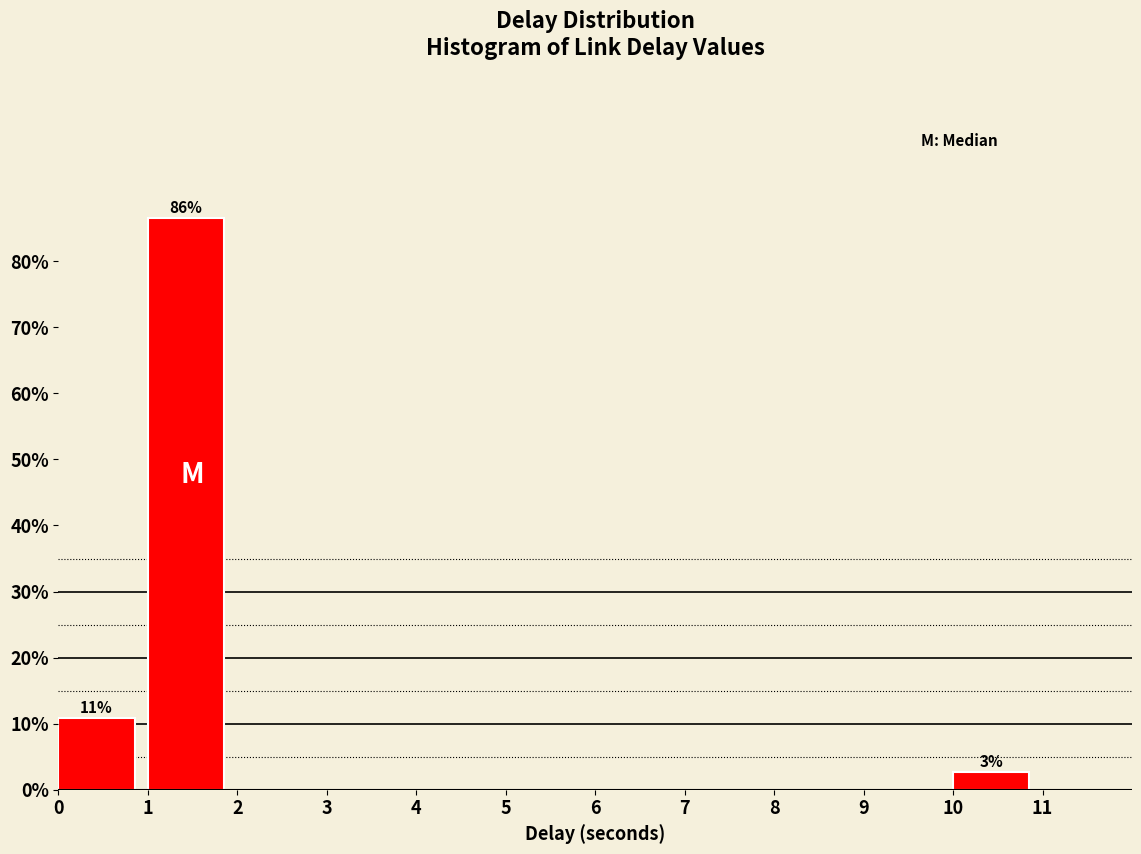

Which range on the x-axis has the tallest bar?

1 to 2